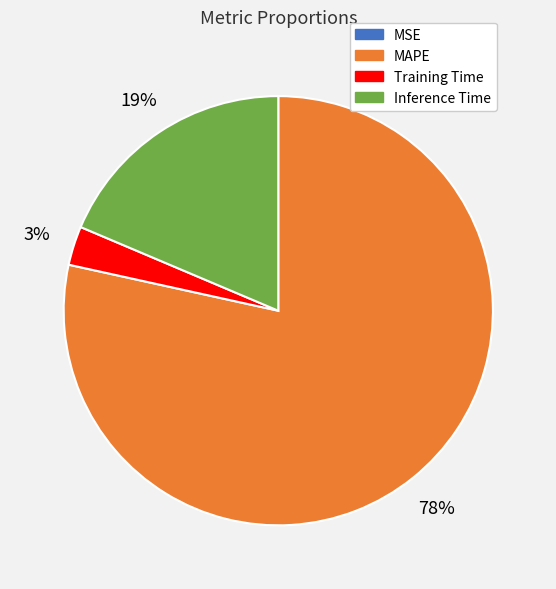

Is the sum of MAPE and Training Time greater than half?

Yes